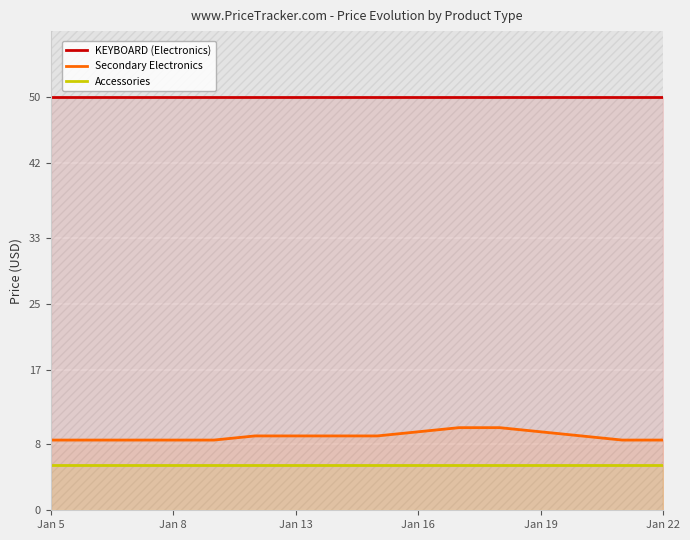

True or false: Secondary Electronics and KEYBOARD (Electronics) intersect in this chart.

False